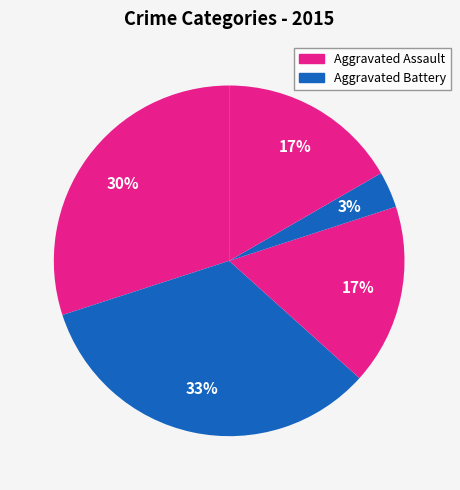

Count the number of slices in the pie.

5